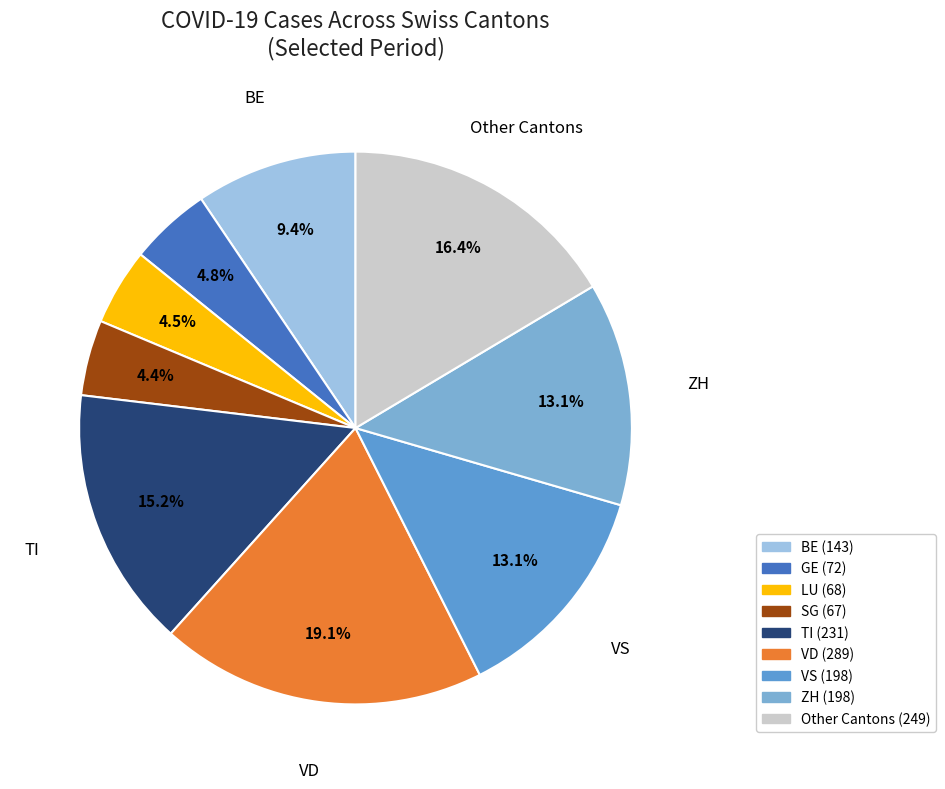

Is there any slice that represents more than half of the pie?

No